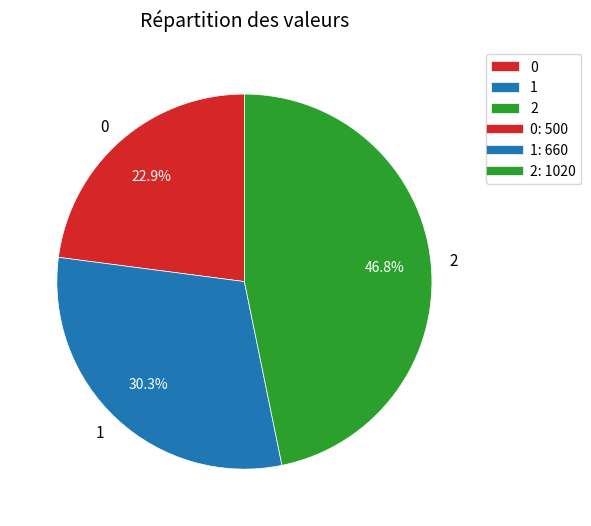

To the nearest percent, what is the combined percentage of 0 and 1?

53%